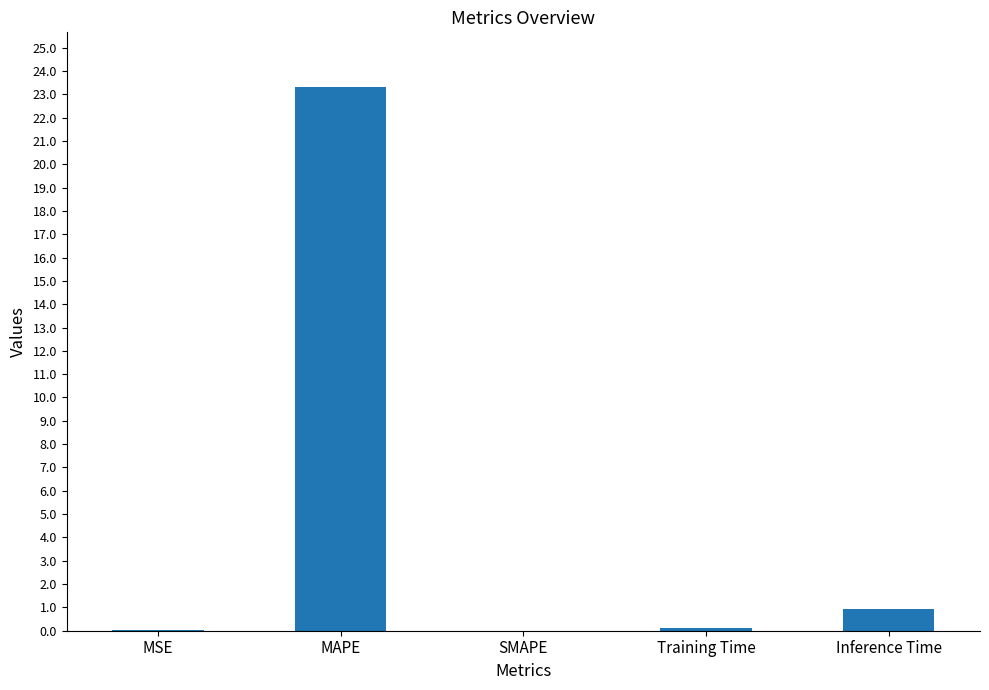

What is the greatest value displayed?

23.3